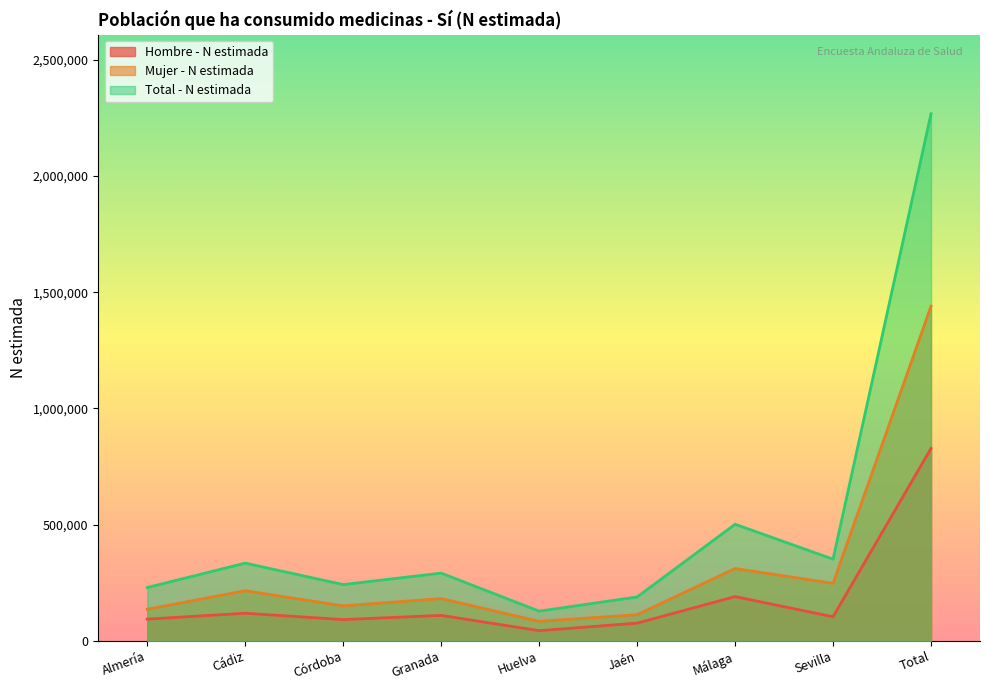

What is the label of the 5th point from the right?

Huelva